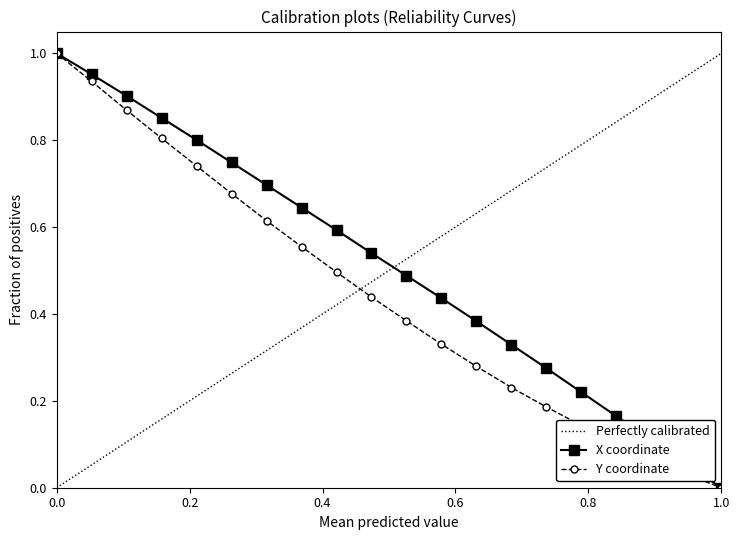

What is the average value of the X series?

0.5